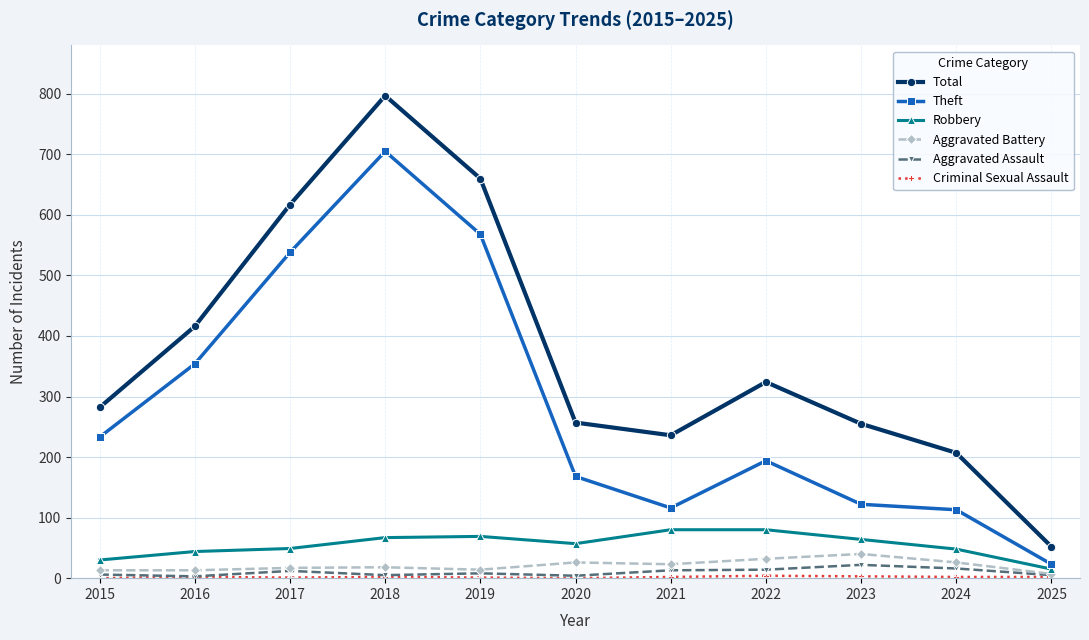

What is the value of the Total point at the 2nd from the left?

416